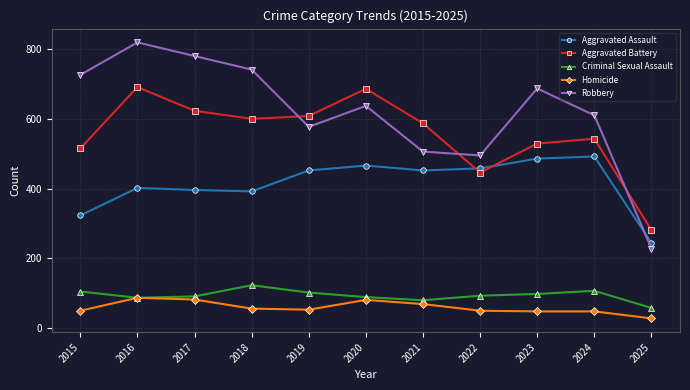

Between 2019 and 2021, which series saw the biggest shift?

Robbery